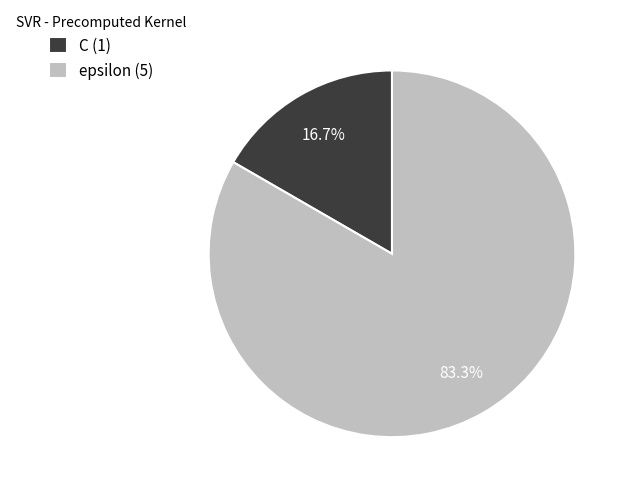

Is there any slice that represents more than half of the pie?

Yes